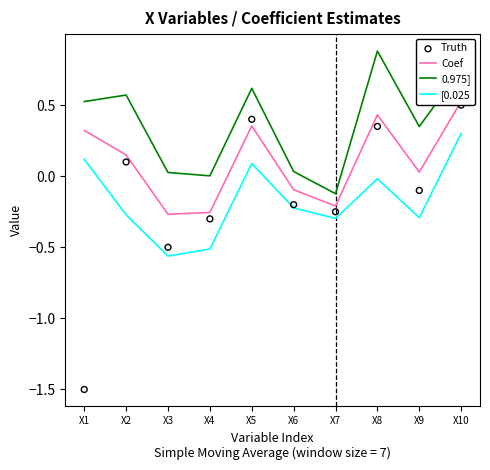

What are all the series names shown in the legend?

Coef, 0.975], [0.025, Truth